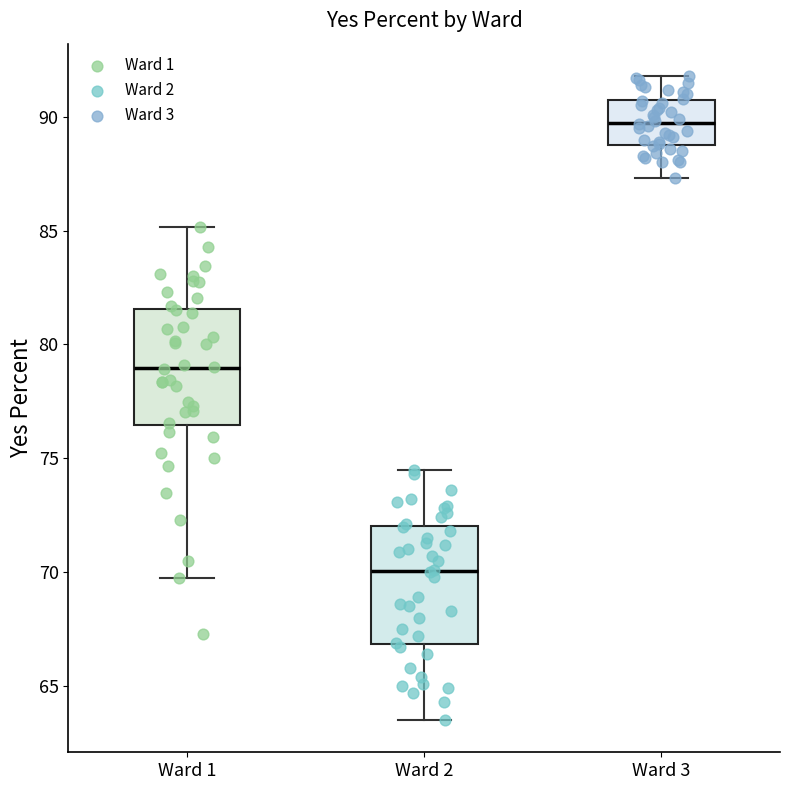

Where is the upper edge of the box for Ward 1 on the y-axis? The values are not printed on the chart, so give them approximately, as read against the axis.

81.5